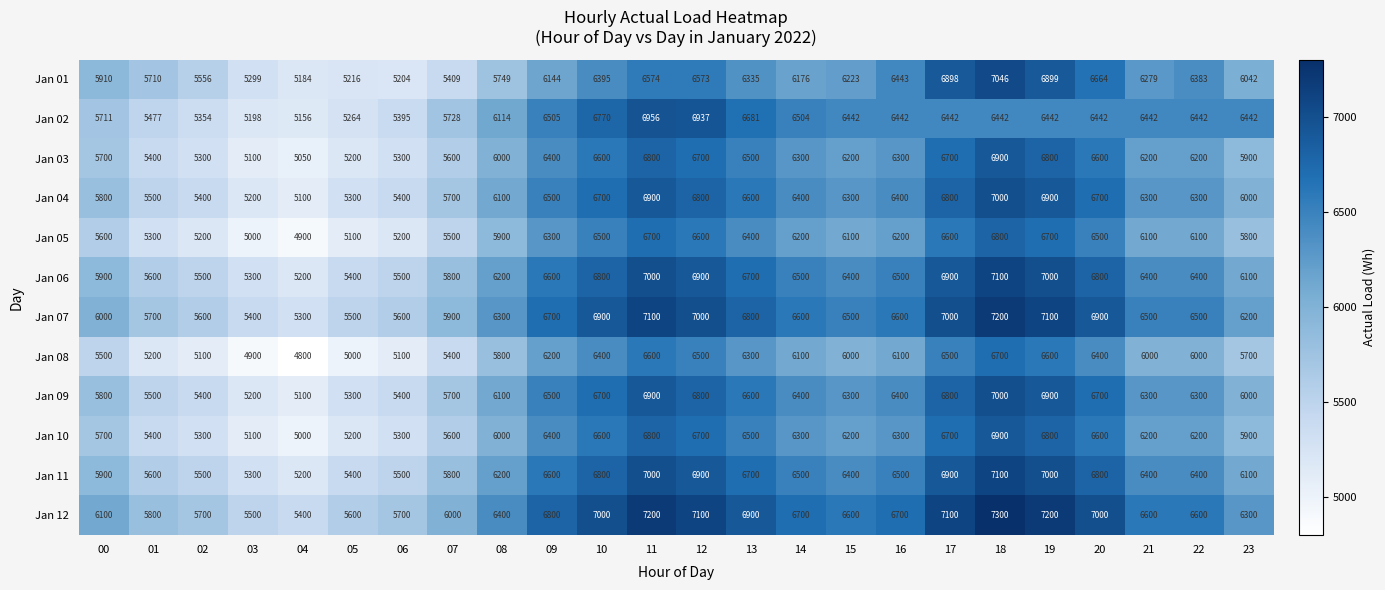

Is it true that Jan 08 equals 5400 at 07?

True